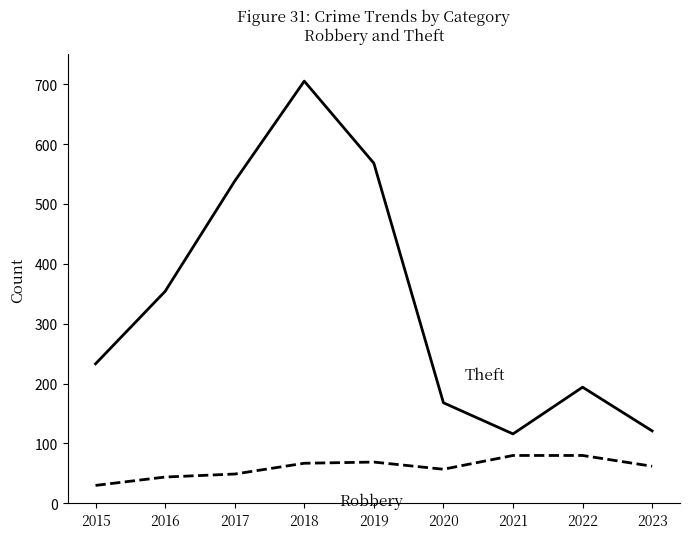

What is the difference between the highest and lowest values at 2022?

114